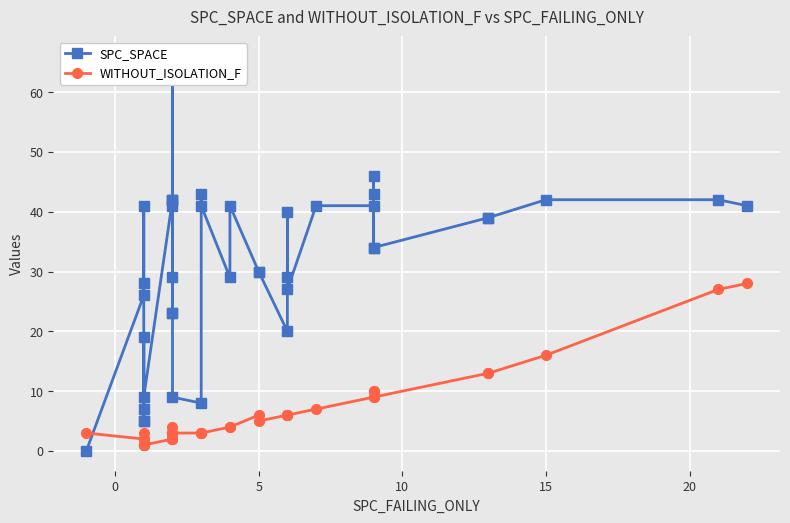

Rank the series by their average value, from highest to lowest.

SPC_SPACE, WITHOUT_ISOLATION_F